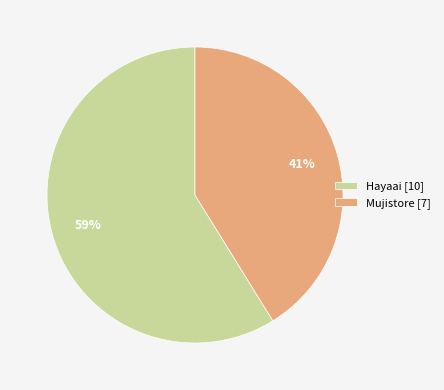

Does Mujistore account for over 50% of the chart?

No